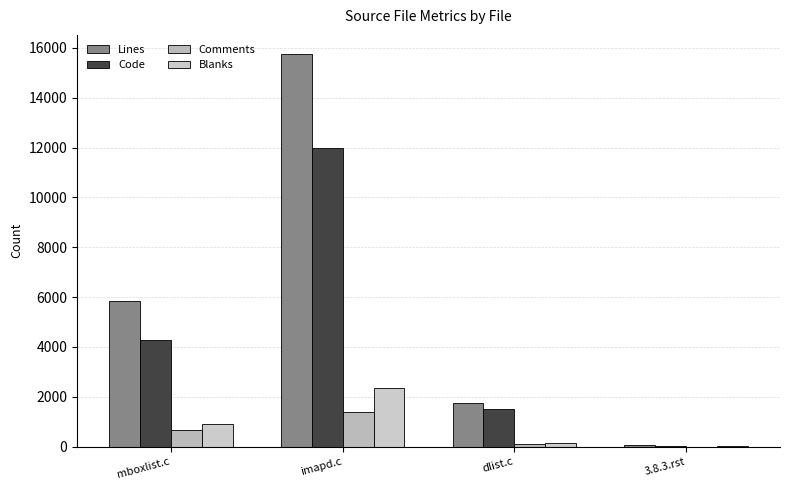

Which label corresponds to the largest value in the chart?

imapd.c